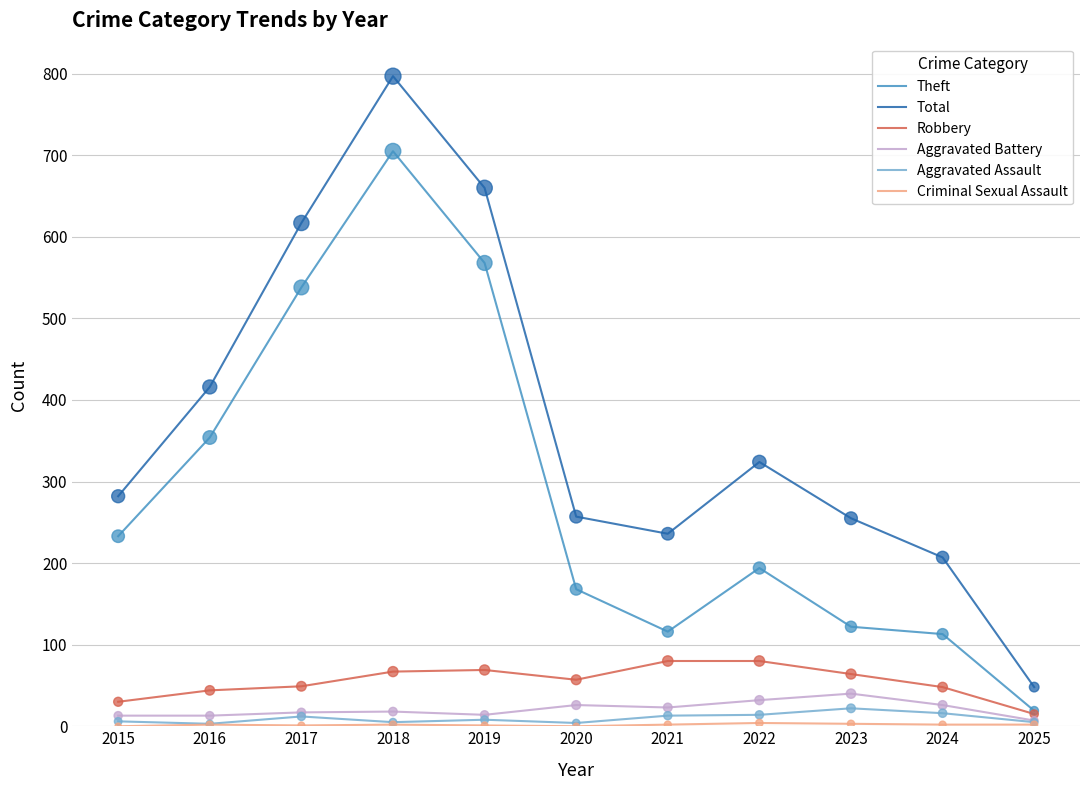

What is the total value across all series at 2018?

1594